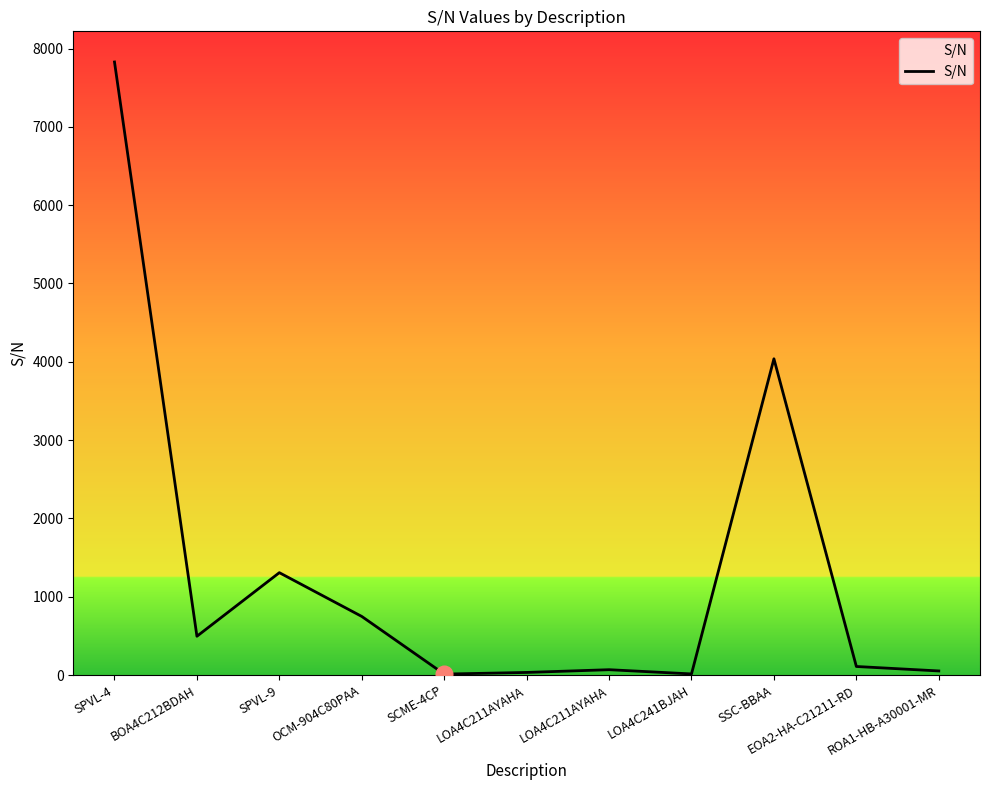

What is the minimum value shown in the chart?

12